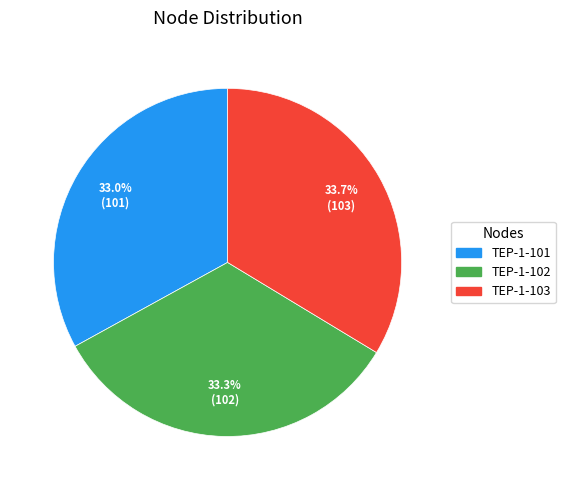

True or false: TEP-1-103 accounts for 34% of the total.

True